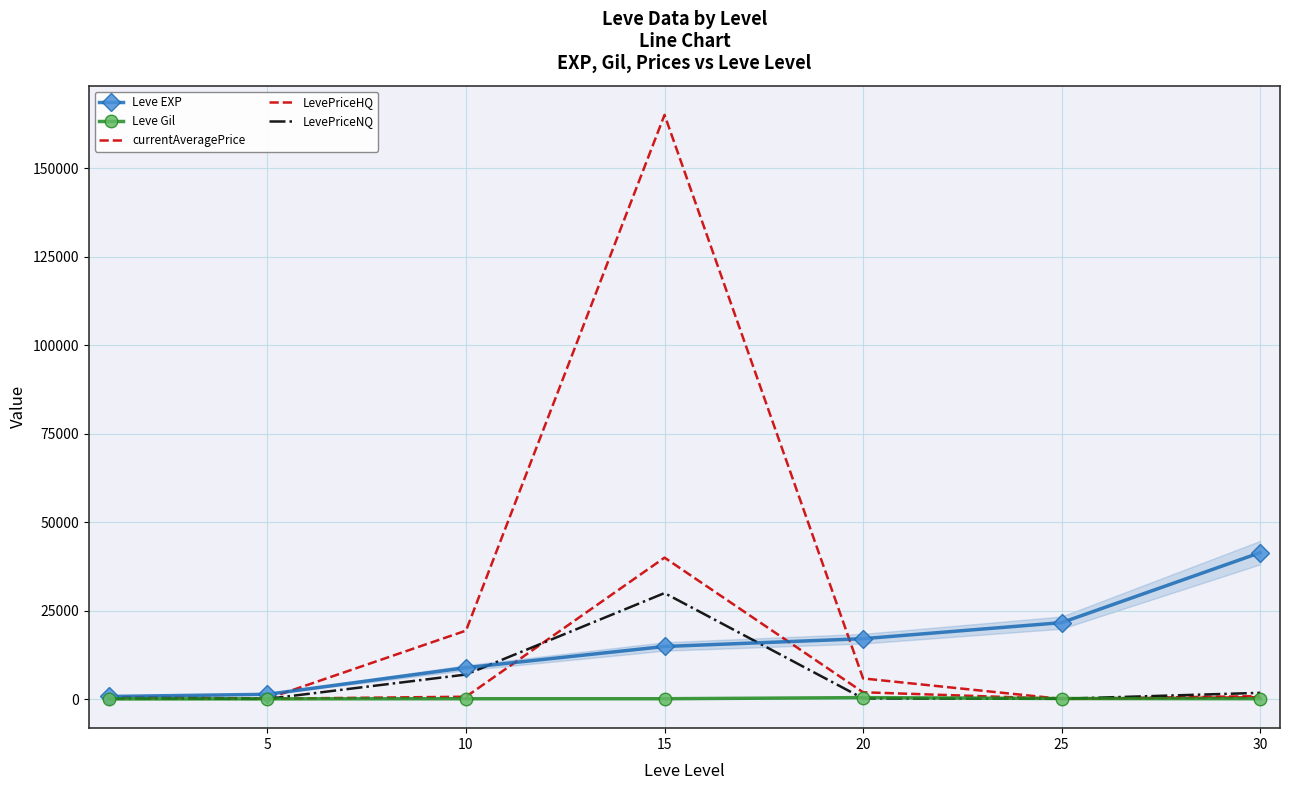

What is the difference between the Leve EXP values at 5 and 10?

7510.0